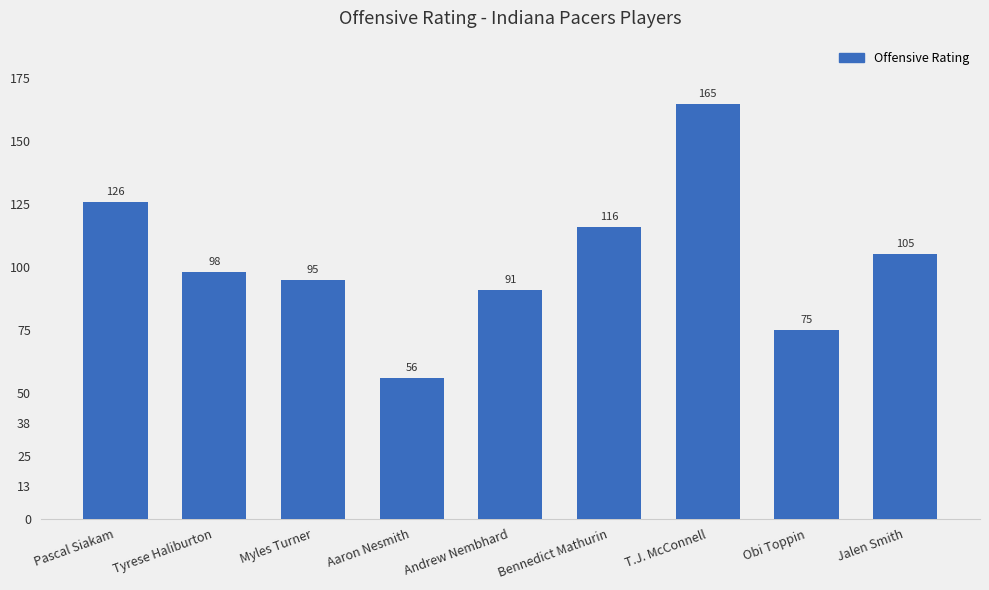

Which has a higher value, Aaron Nesmith or Tyrese Haliburton?

Tyrese Haliburton